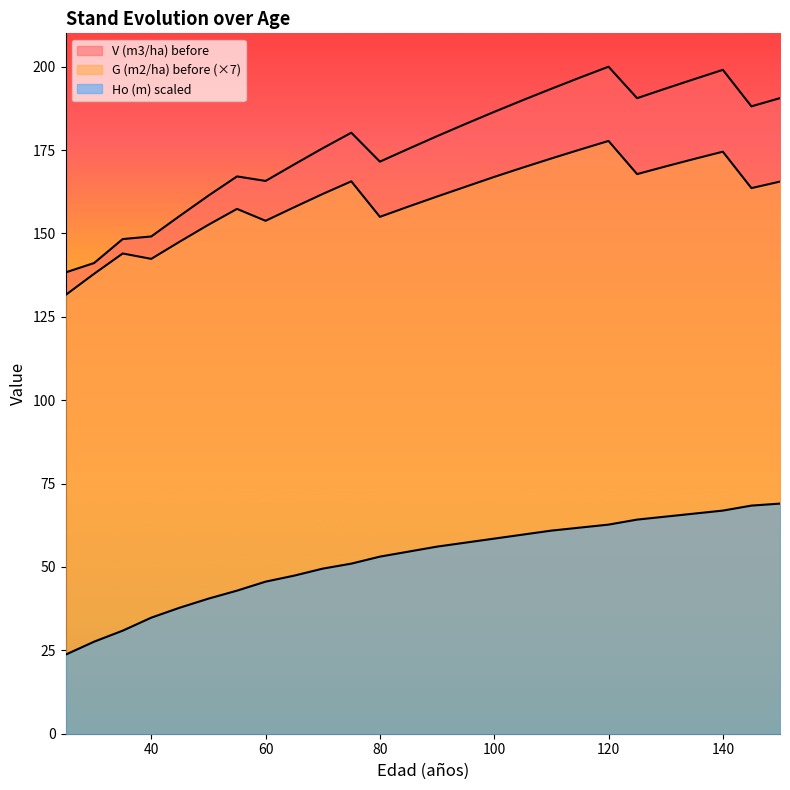

Reading left to right, extract all data points from this chart.

V (m3/ha) before: 25=138.3	30=141.1	35=148.3	40=149.1	45=155.3	50=161.3	55=167.1	60=165.7	65=170.7	70=175.6	75=180.2	80=171.5	85=175.4	90=179.2	95=182.8	100=186.4	105=190.0	110=193.4	115=196.7	120=200.0	125=190.6	130=193.4	135=196.3	140=199.1	145=188.1	150=190.6
G (m2/ha) before: 25=131.5	30=137.9	35=144.0	40=142.4	45=147.6	50=152.6	55=157.4	60=153.8	65=157.8	70=161.8	75=165.6	80=155.0	85=158.1	90=161.1	95=164.0	100=167.0	105=169.8	110=172.5	115=175.1	120=177.7	125=167.8	130=170.1	135=172.3	140=174.5	145=163.6	150=165.5
Ho (m): 25=23.7	30=27.6	35=30.9	40=34.8	45=37.8	50=40.5	55=42.9	60=45.6	65=47.4	70=49.5	75=51.0	80=53.1	85=54.6	90=56.1	95=57.3	100=58.5	105=59.7	110=60.9	115=61.8	120=62.7	125=64.2	130=65.1	135=66.0	140=66.9	145=68.4	150=69.0